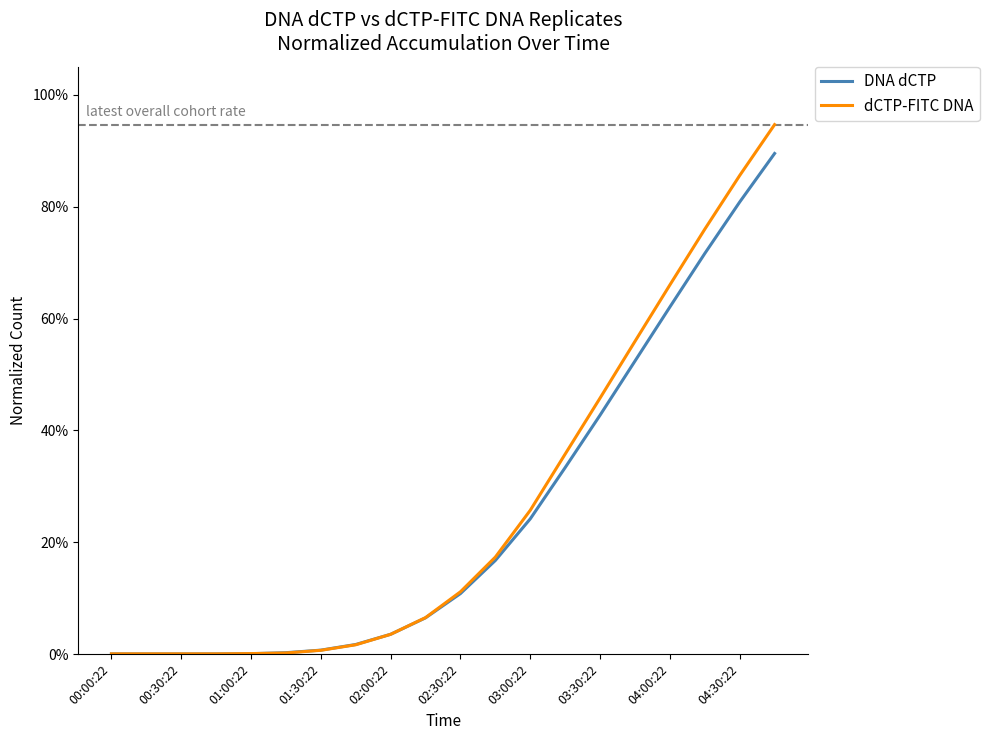

Is this an area chart (filled region under the line)?

No